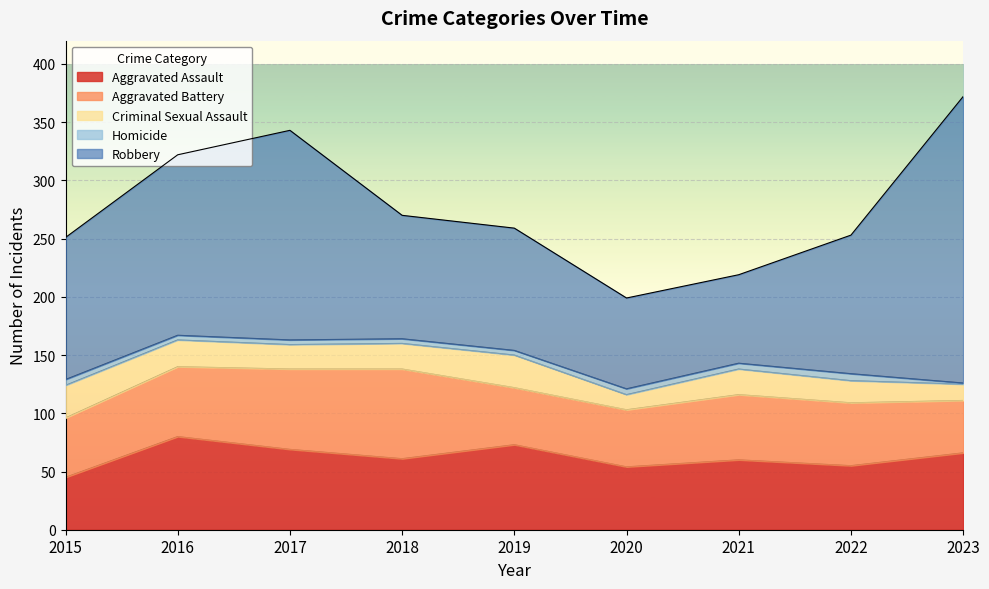

What is the minimum value for Criminal Sexual Assault?

13